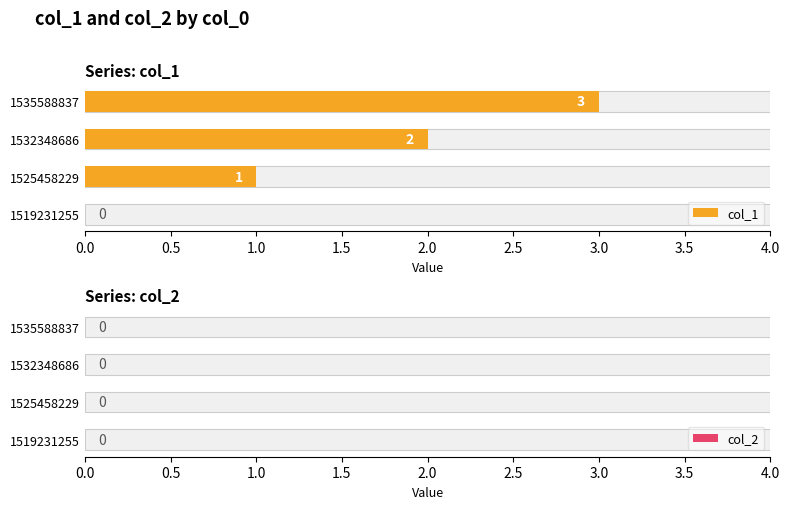

What is the difference between the second highest and second lowest values in the col_1 series?

1.0